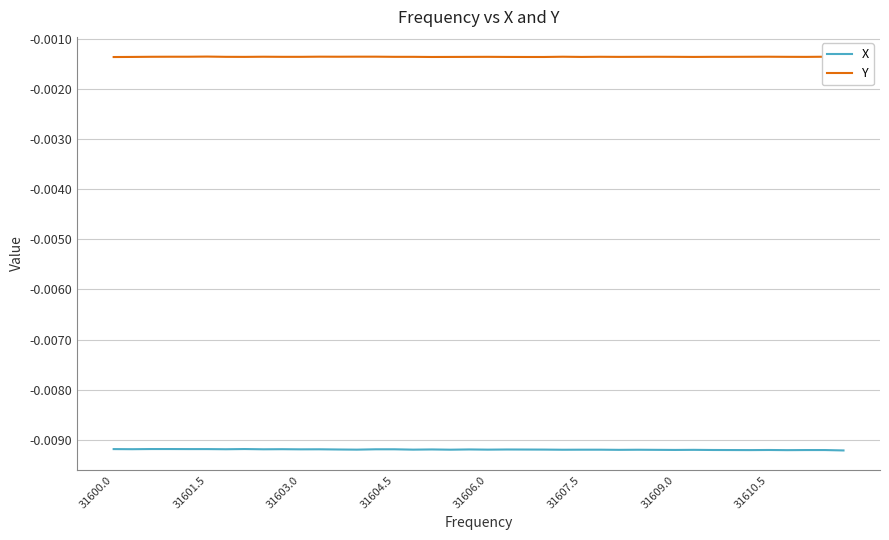

List the series in order of their overall mean, lowest first.

X, Y